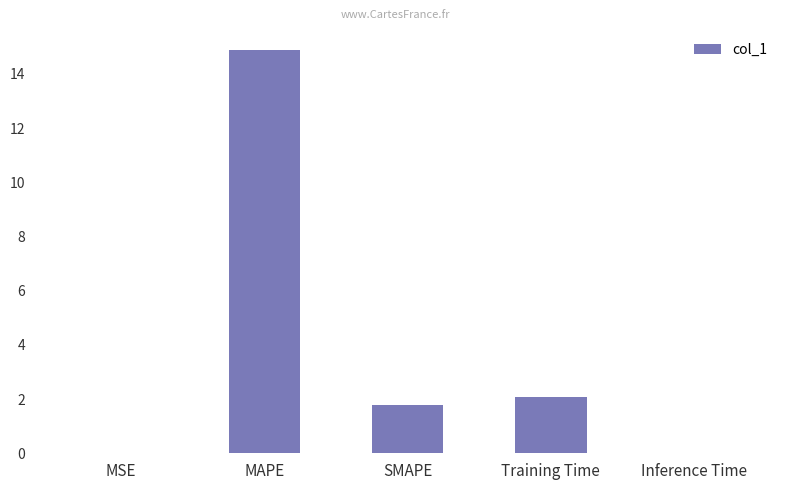

What is the sum of all values?

18.7